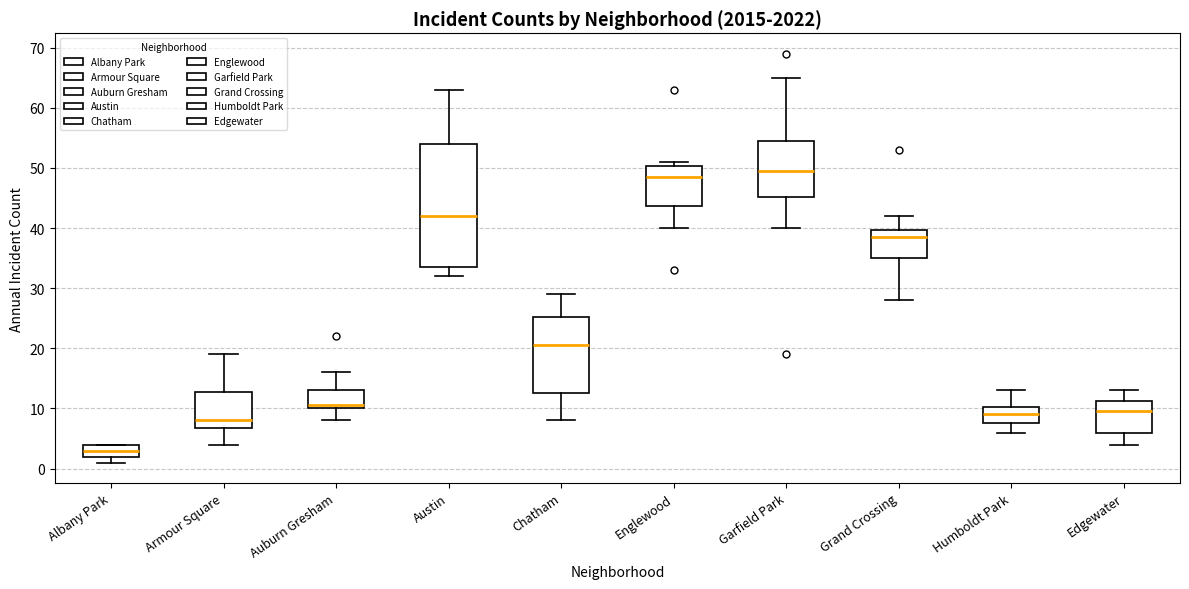

Which box's median line is the lowest?

Albany Park